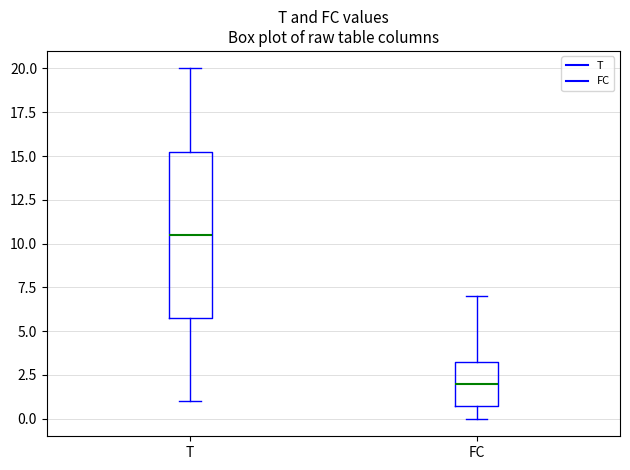

Reading left to right, read every box against the y-axis: the position of its median line, the range the box covers, and the ends of its whiskers. The values are not printed on the chart, so give them approximately, as read against the axis.

T: median 10.5, box 6.0 to 15.5, whiskers 1.0 to 20.0
FC: median 2.0, box 1.0 to 3.5, whiskers 0.0 to 7.0